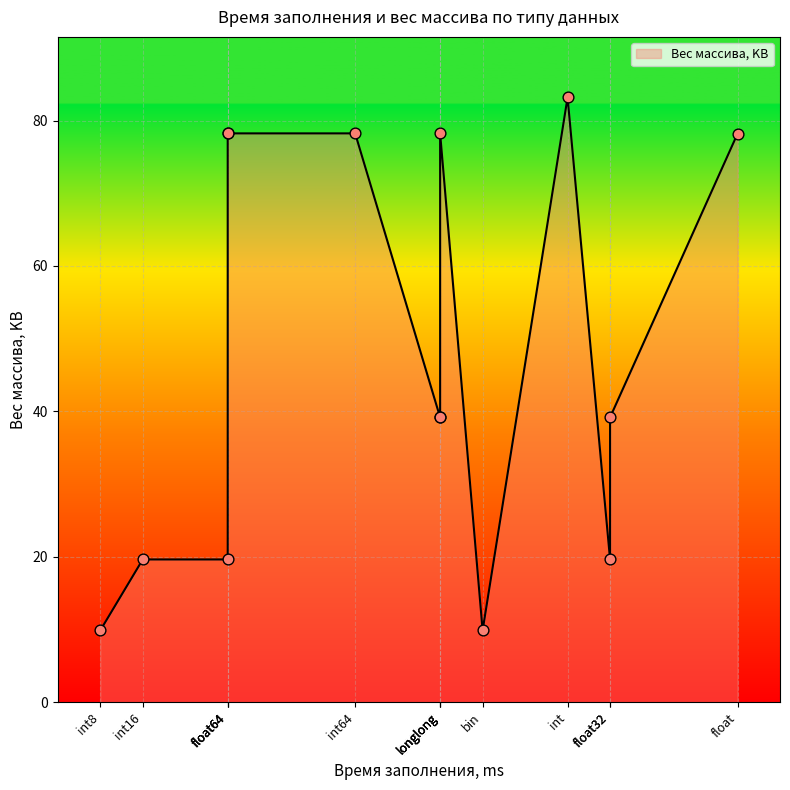

At which category is the sum across all series the highest?

int